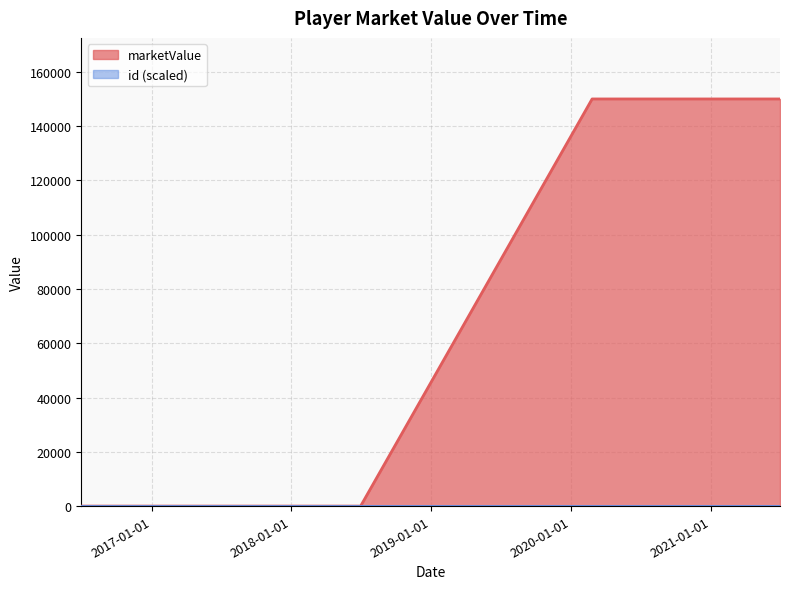

How many values are above zero?

4